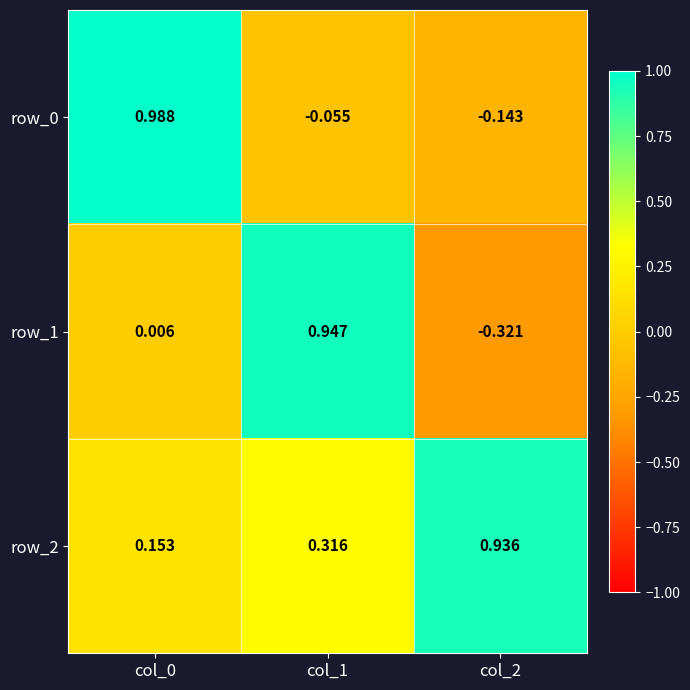

Is the value of row_1 at col_0 greater than the value of row_0 at col_0?

No